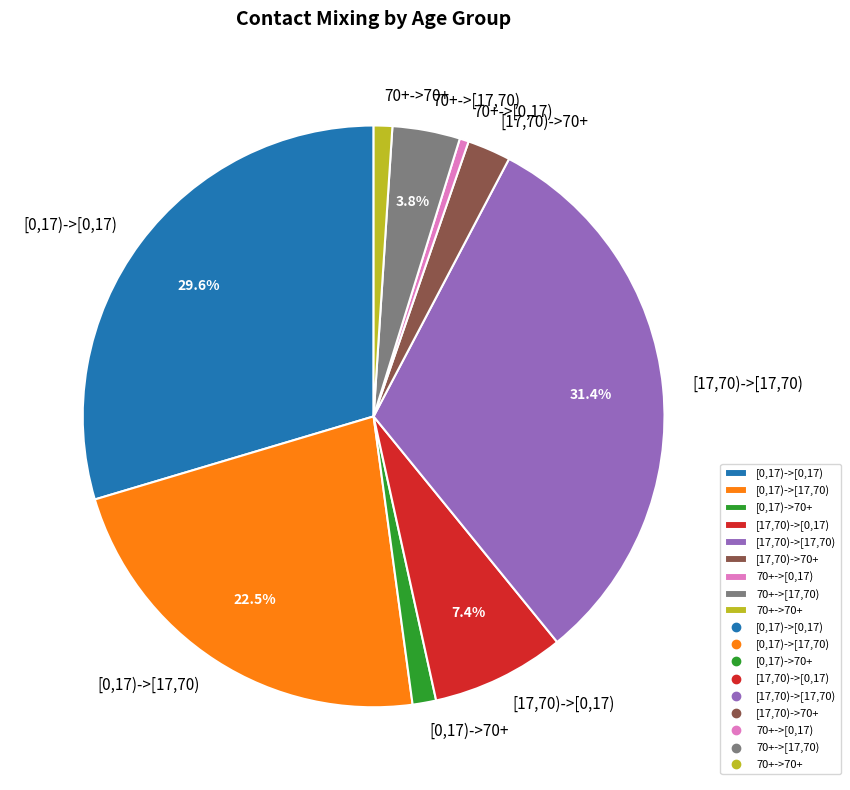

To the nearest percent, what percentage of the pie is 70+->70+?

1%